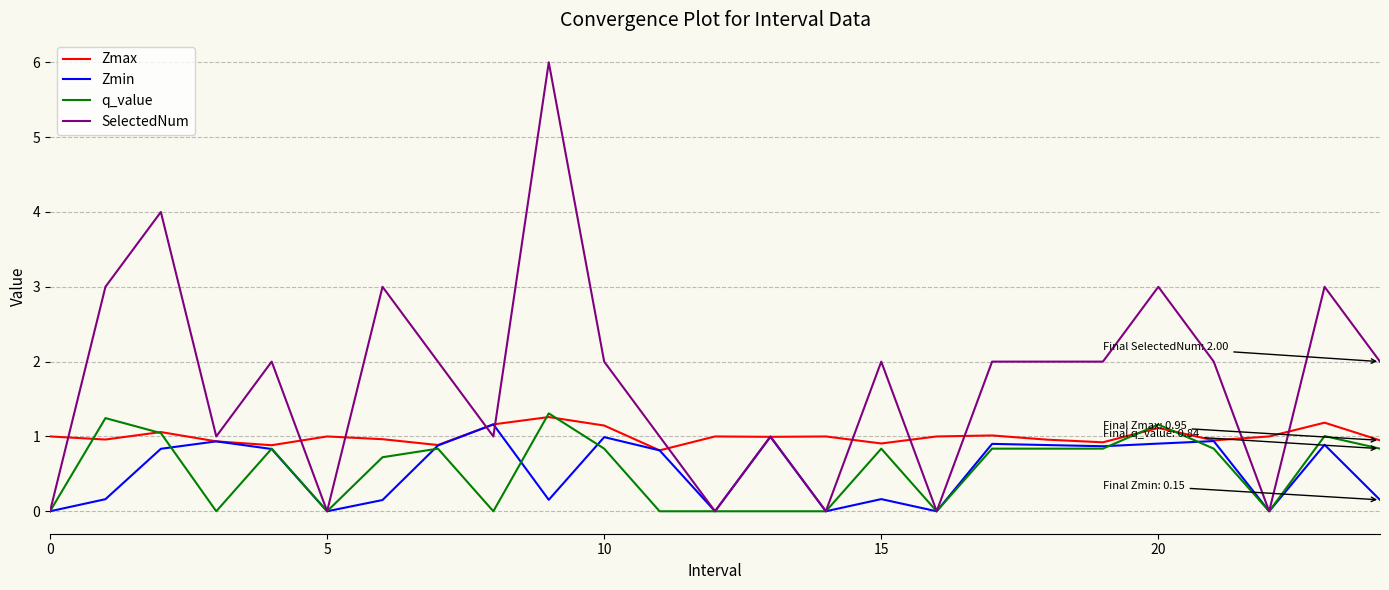

Which series has the largest total across all categories?

SelectedNum